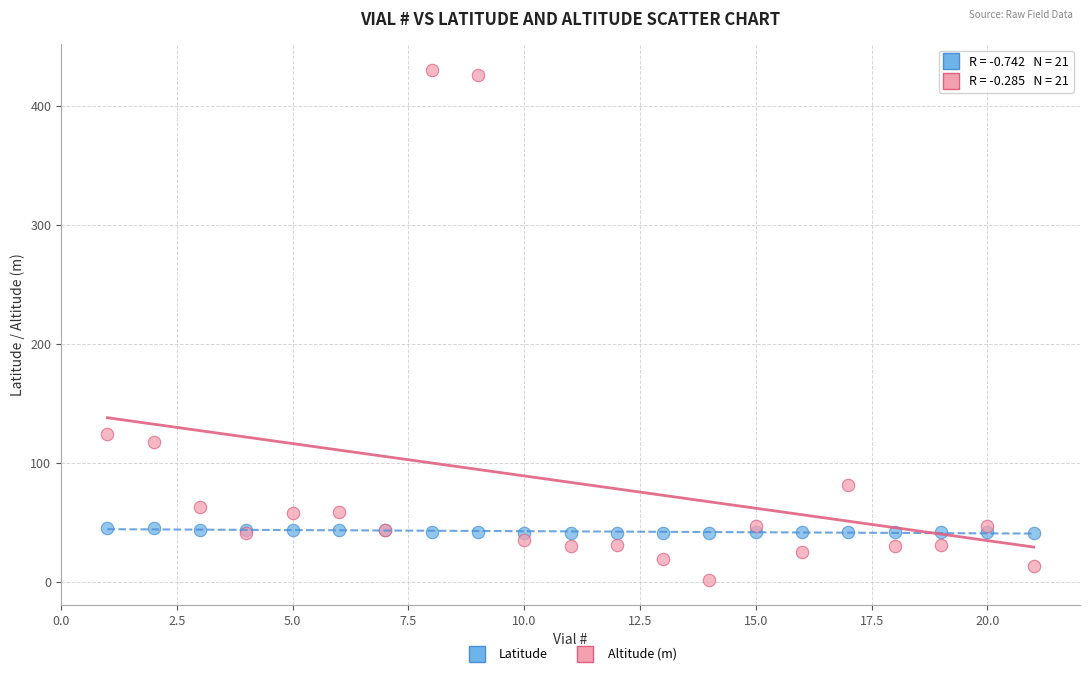

In the Altitude (m) series, what Y value is closest to 216?

123.9